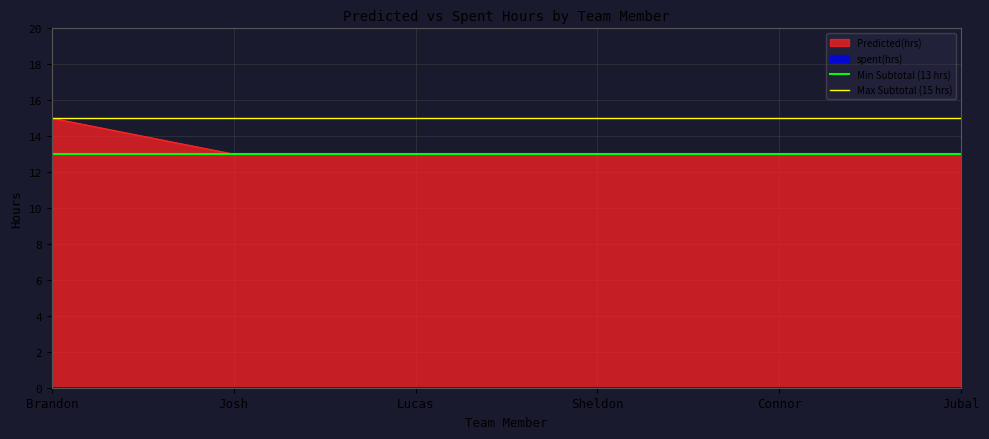

What position from the right is Josh?

1